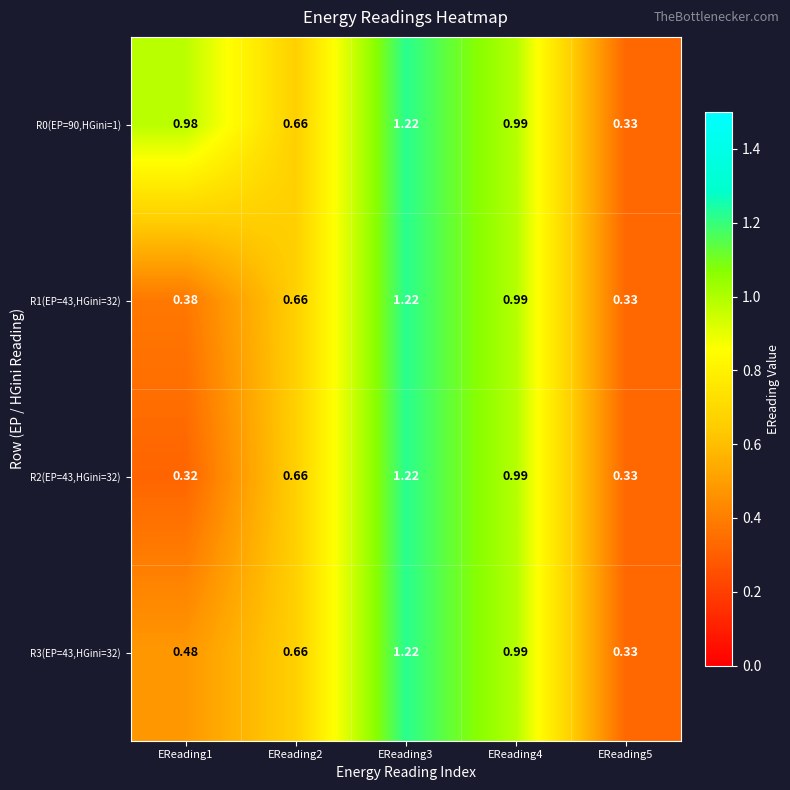

Is the value of R0(EP=90,HGini=1) at EReading3 greater than the value of R2(EP=43,HGini=32) at EReading5?

Yes